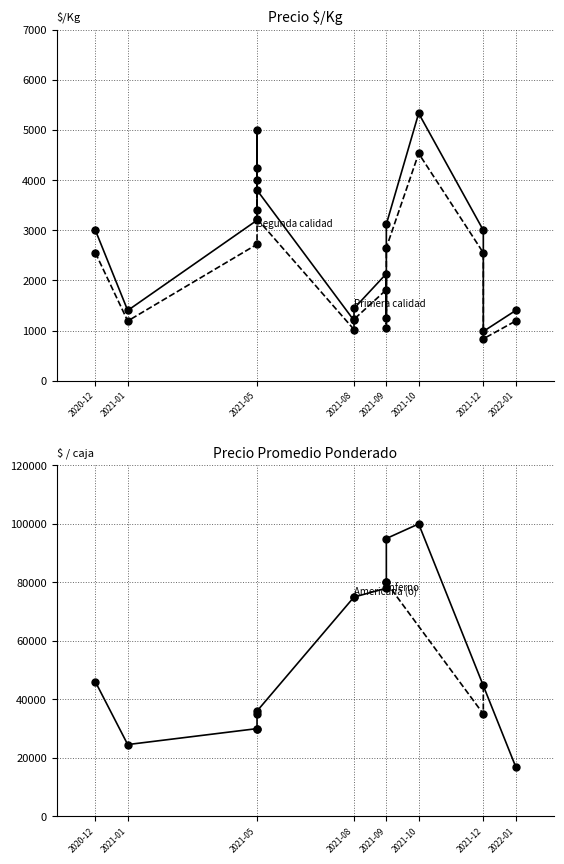

Where is Precio $/Kg nearest to the value 3006?

2020-12-28